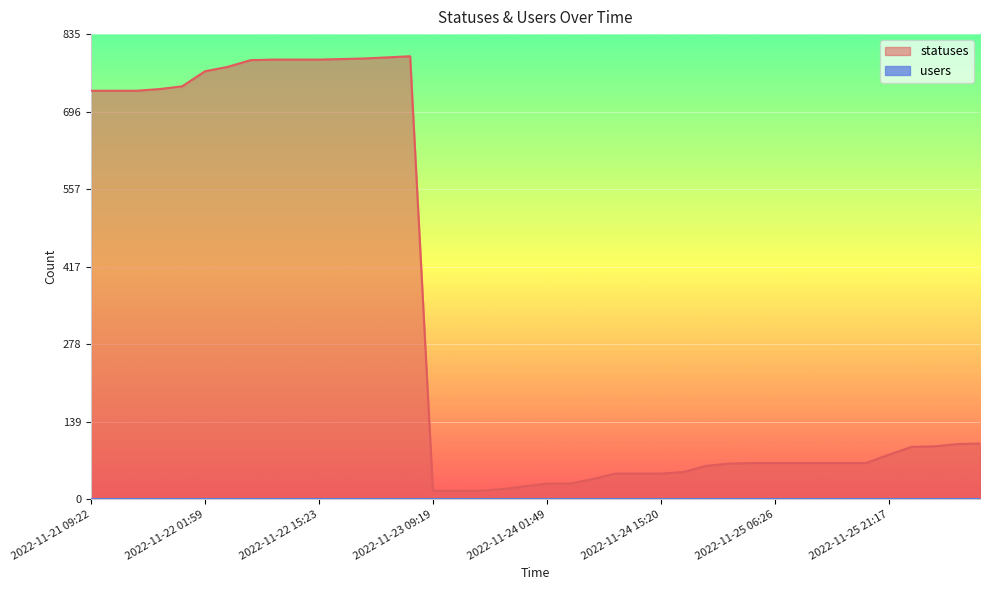

Count the number of categories in the chart.

40